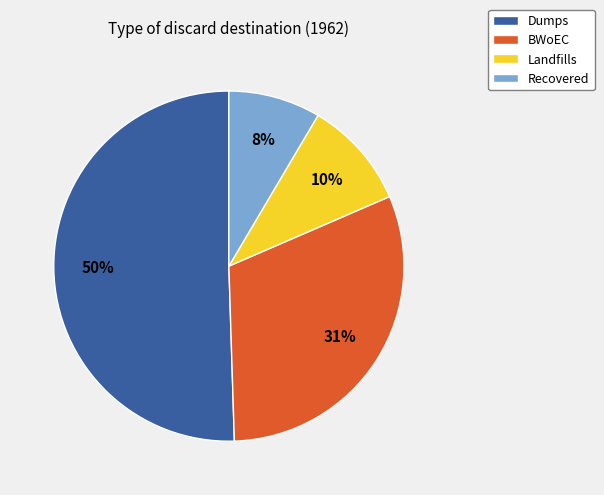

Rank the categories by value from lowest to highest.

Recovered, Landfills, BWoEC, Dumps